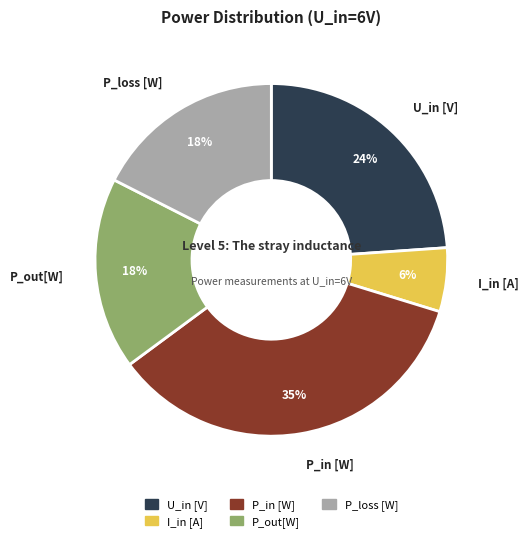

The P_out[W] slice represents 18% of the pie. True or false?

True